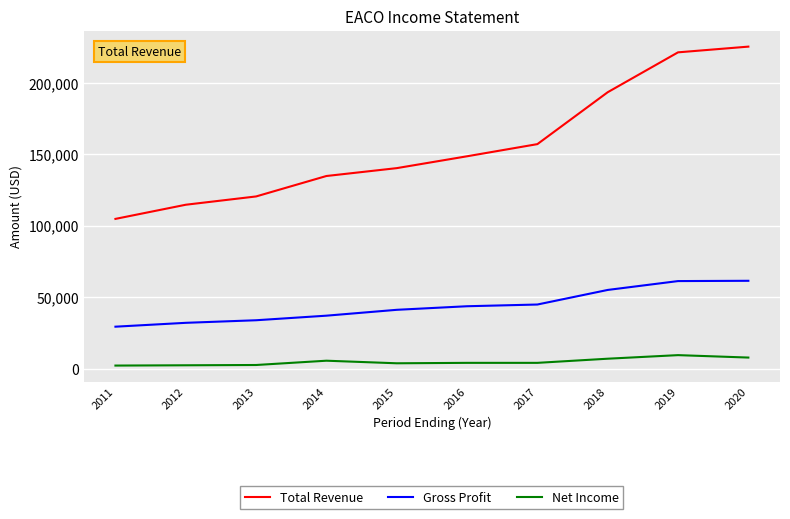

What is the sum of the Total Revenue values at 2013 and 2012?

235000